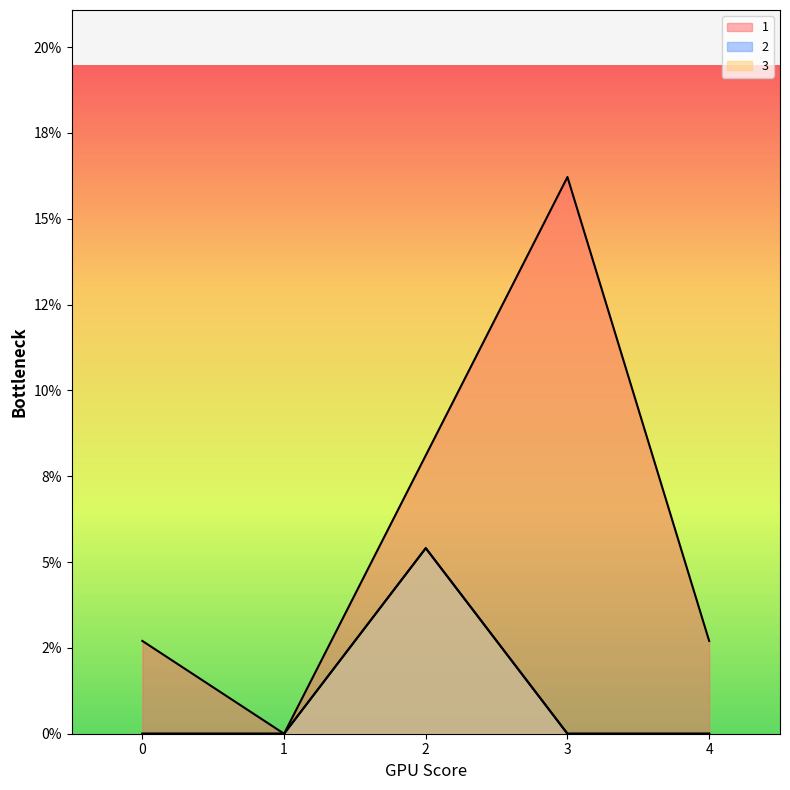

Which series has the largest total across all categories?

1